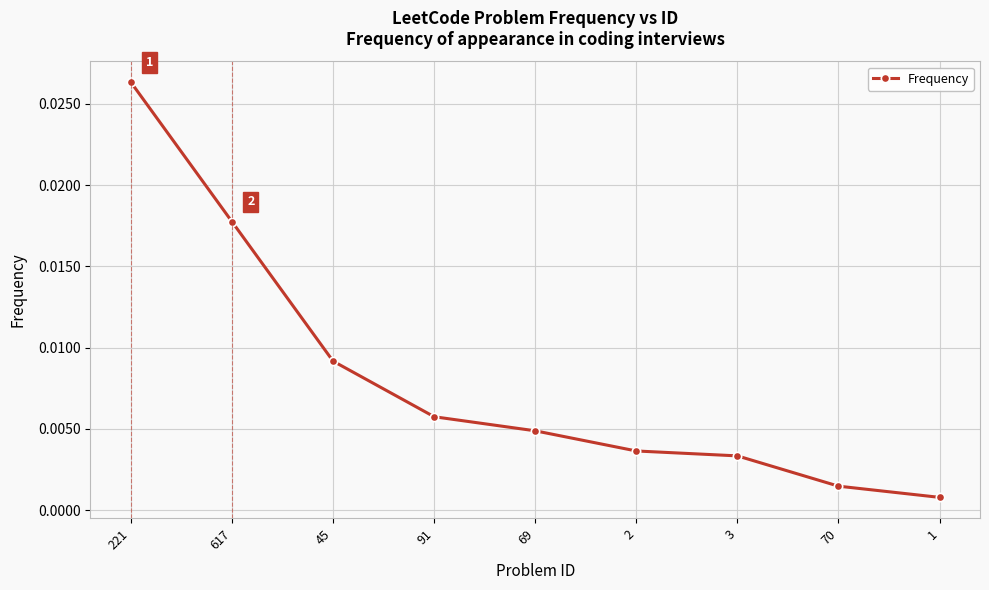

What position from the left is 45?

3